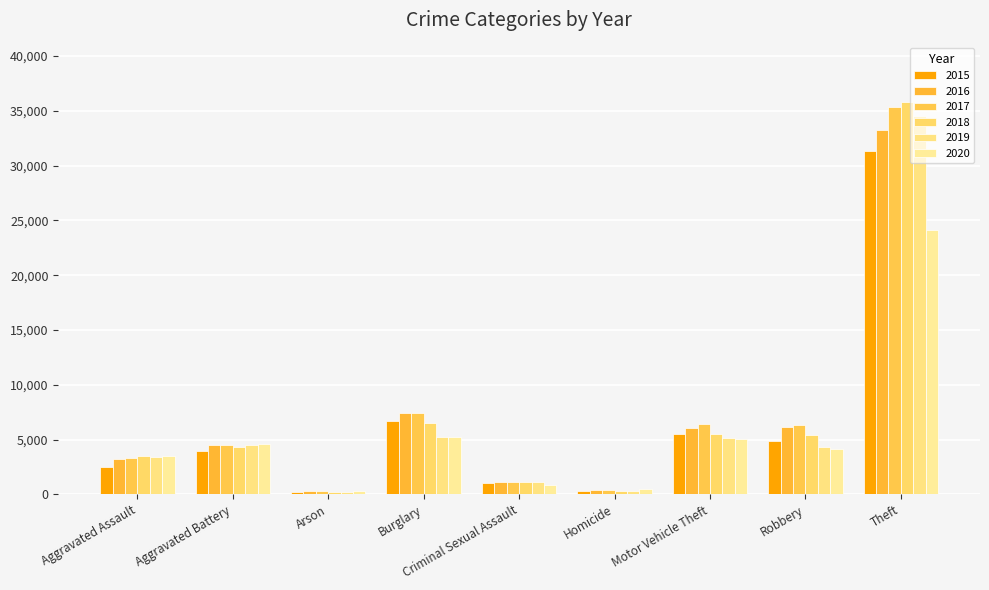

How many data points does each series have?

9